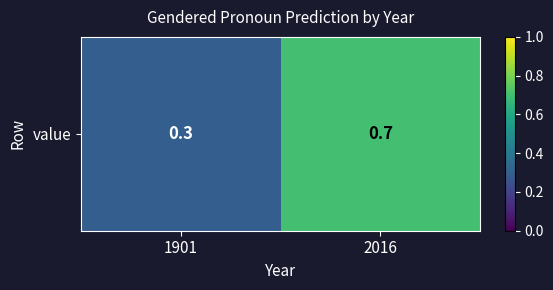

At which category does the chart reach its peak across all series?

2016